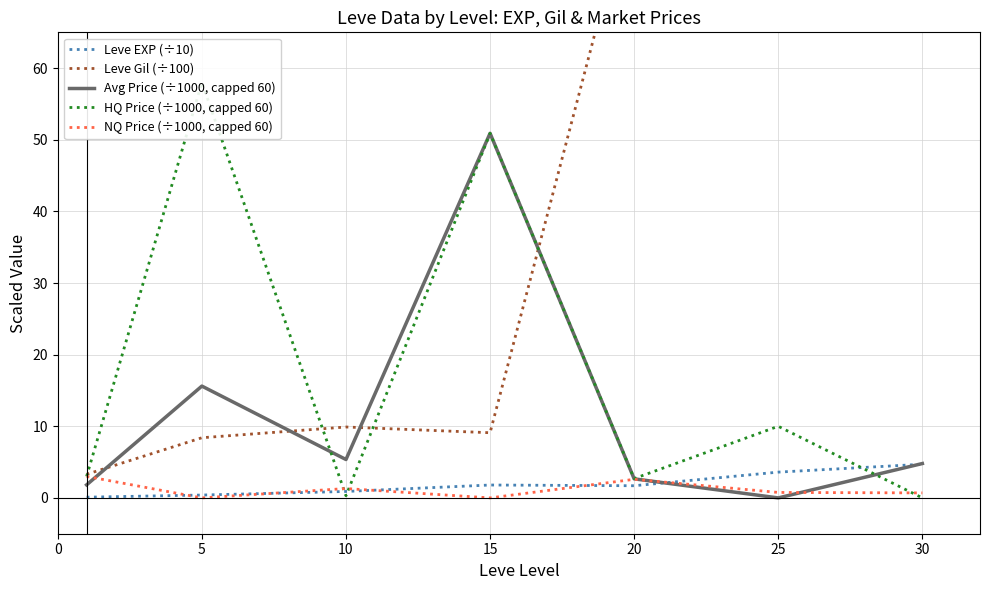

How many values in HQ Price (÷1000, capped 60) are above zero?

6